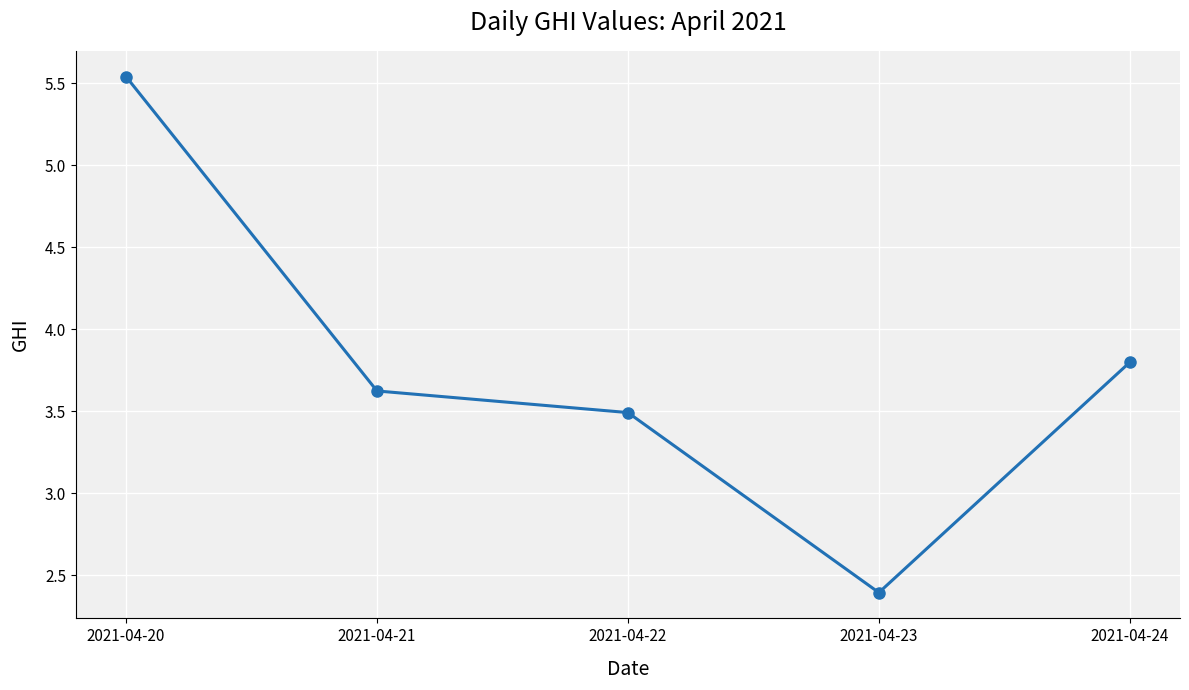

True or false: there are more than 0 points higher than both neighbors.

False